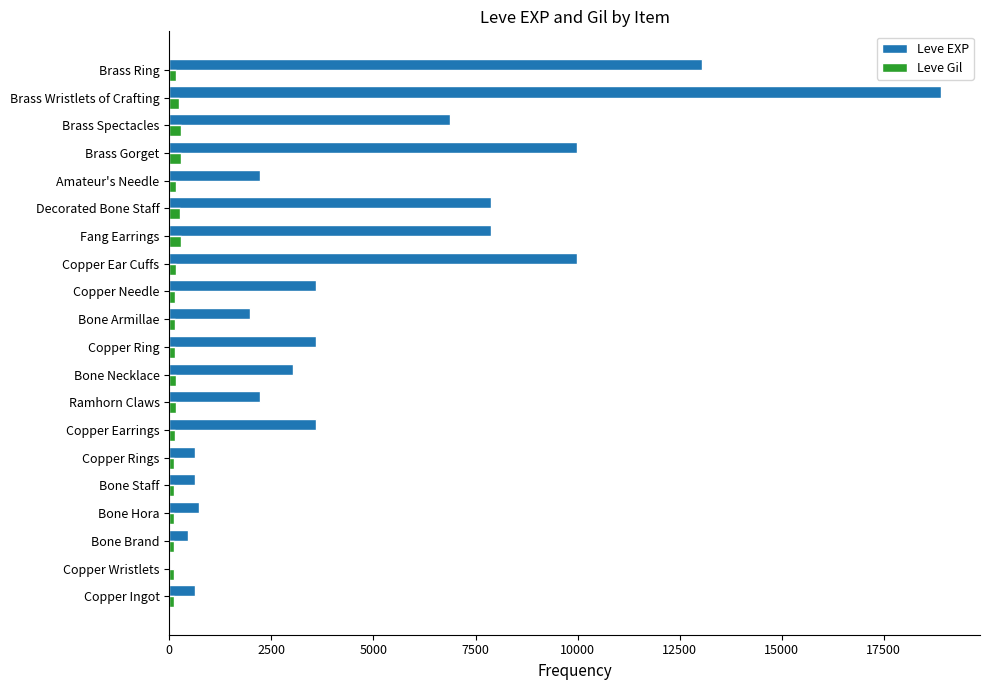

Is it true that Leve EXP equals 655 at Ramhorn Claws?

False